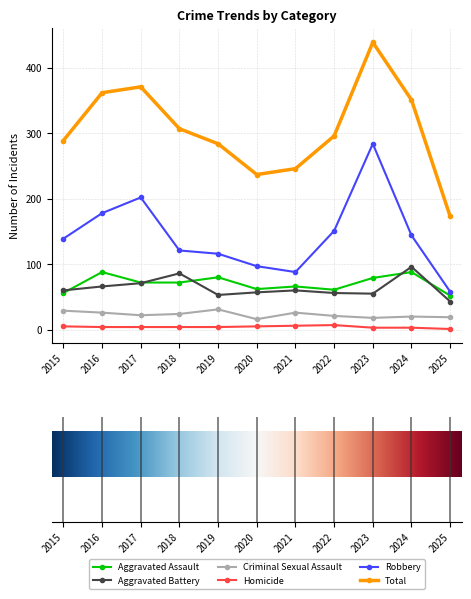

True or false: Total and Criminal Sexual Assault intersect in this chart.

False